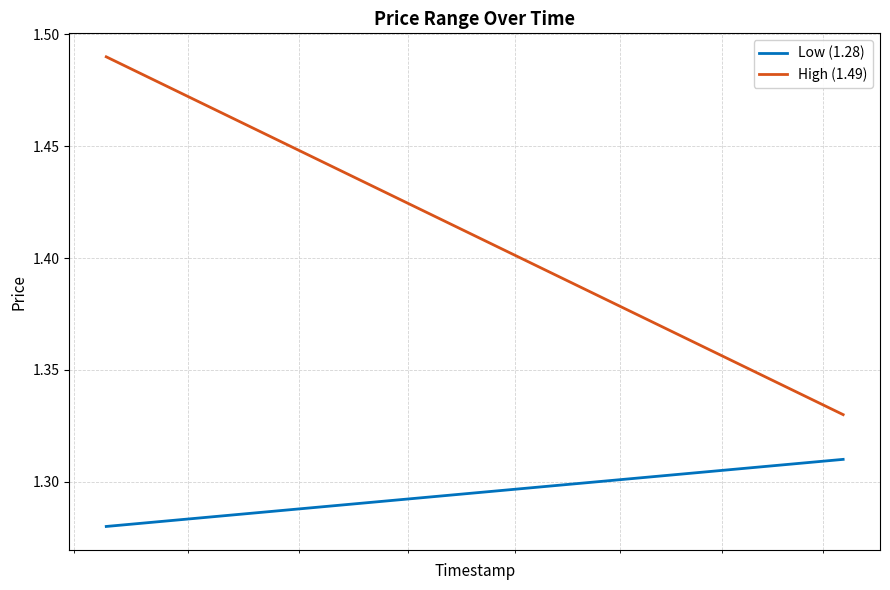

What is the average value of the High (1.49) series?

1.4